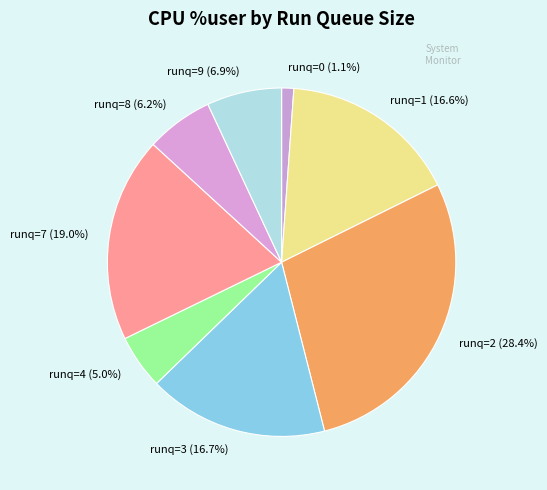

How many segments does this pie chart have?

8